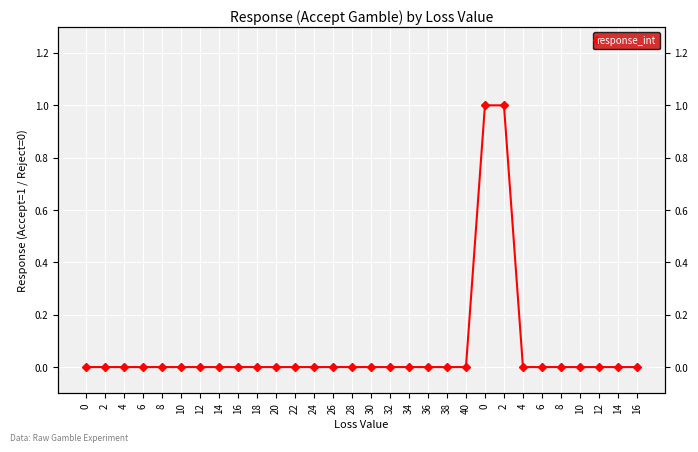

List the labels in order of value, largest first.

0, 2, 0, 2, 4, 6, 8, 10, 12, 14, 16, 18, 20, 22, 24, 26, 28, 30, 32, 34, 36, 38, 40, 4, 6, 8, 10, 12, 14, 16